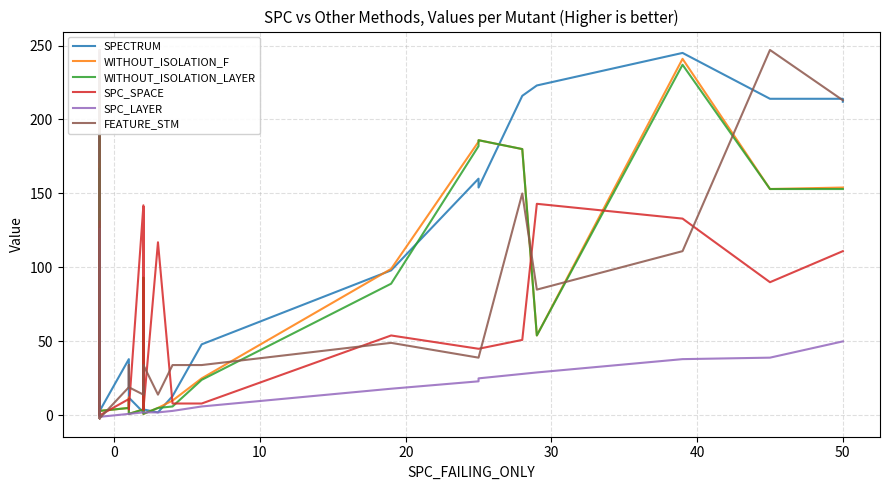

What are all the series names shown in the legend?

SPECTRUM, WITHOUT_ISOLATION_F, WITHOUT_ISOLATION_LAYER, SPC_SPACE, SPC_LAYER, FEATURE_STM